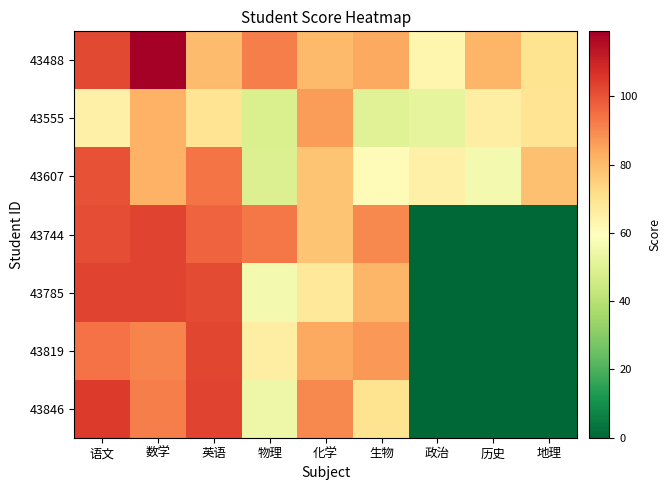

Which has a higher value, 生物 or 政治?

生物